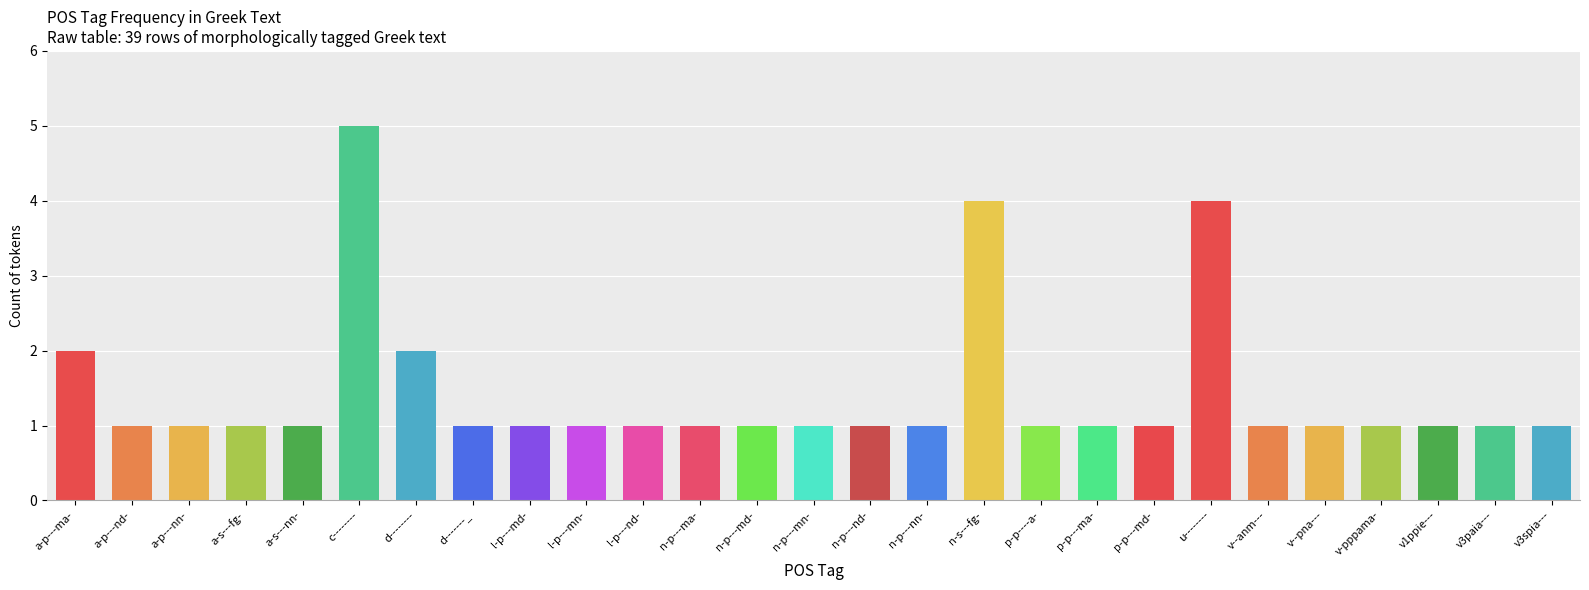

What is the sum of all values?

39